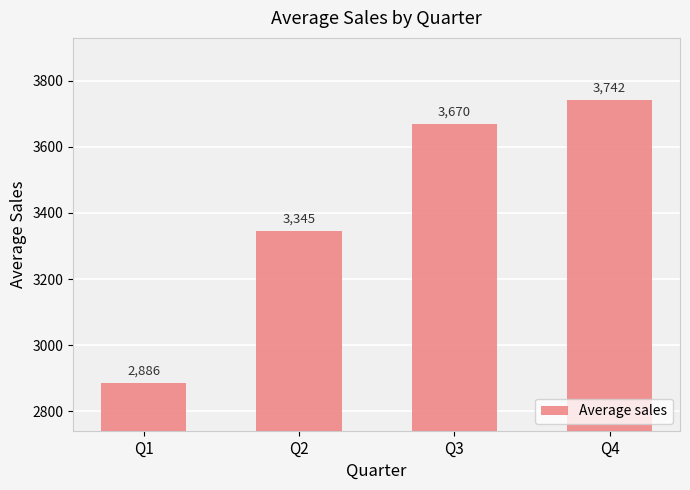

What is the change in value from Q3 to Q4?

+71.8